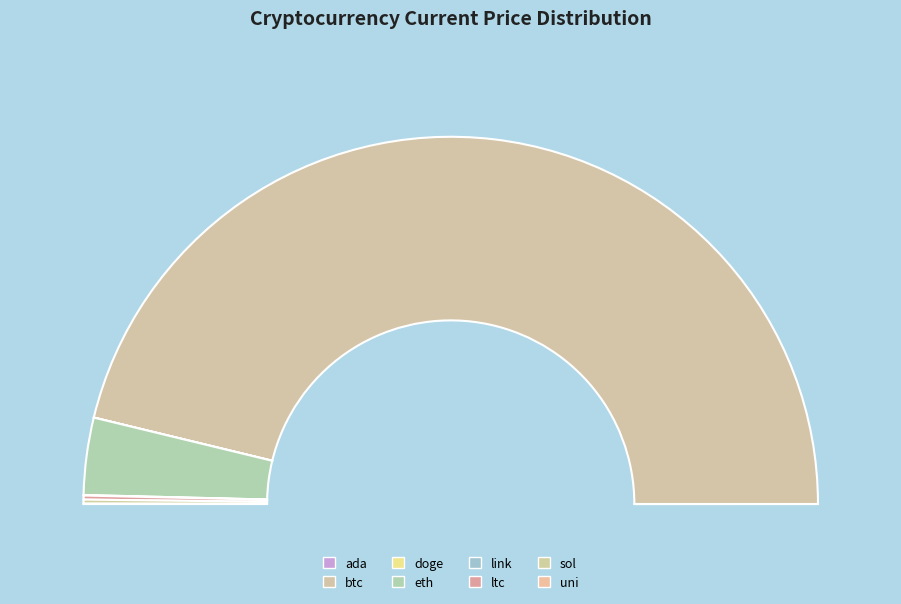

Is it true that ltc is 0% of the pie?

True